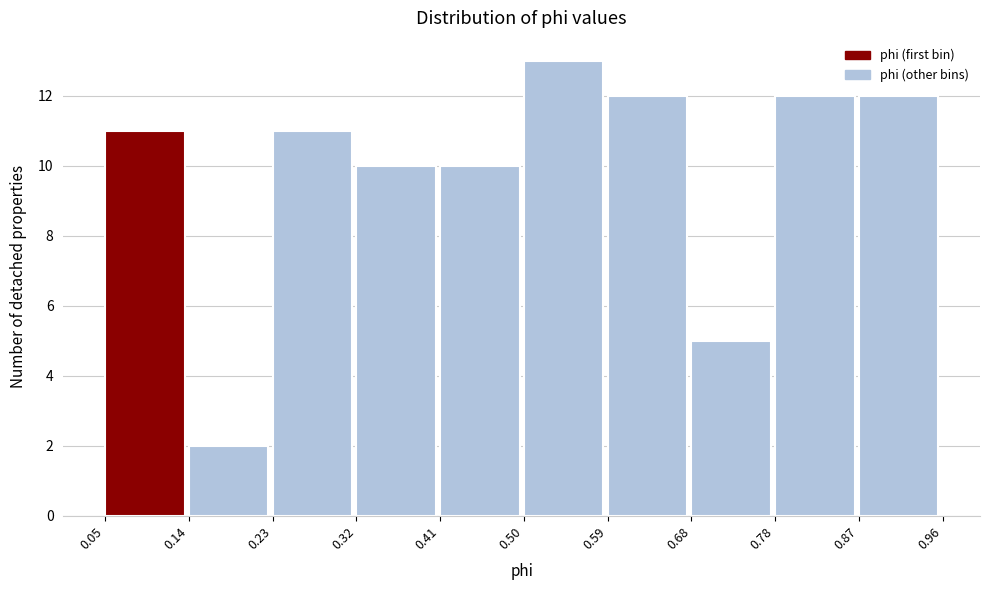

Reading left to right, transcribe this chart: for each bar, give the range it covers on the x-axis and its height. The values are not printed on the chart, so give them approximately, as read against the axis.

0.05 to 0.14: 11
0.14 to 0.23: 2
0.23 to 0.32: 11
0.32 to 0.41: 10
0.41 to 0.50: 10
0.50 to 0.59: 13
0.59 to 0.68: 12
0.68 to 0.78: 5
0.78 to 0.87: 12
0.87 to 0.96: 12